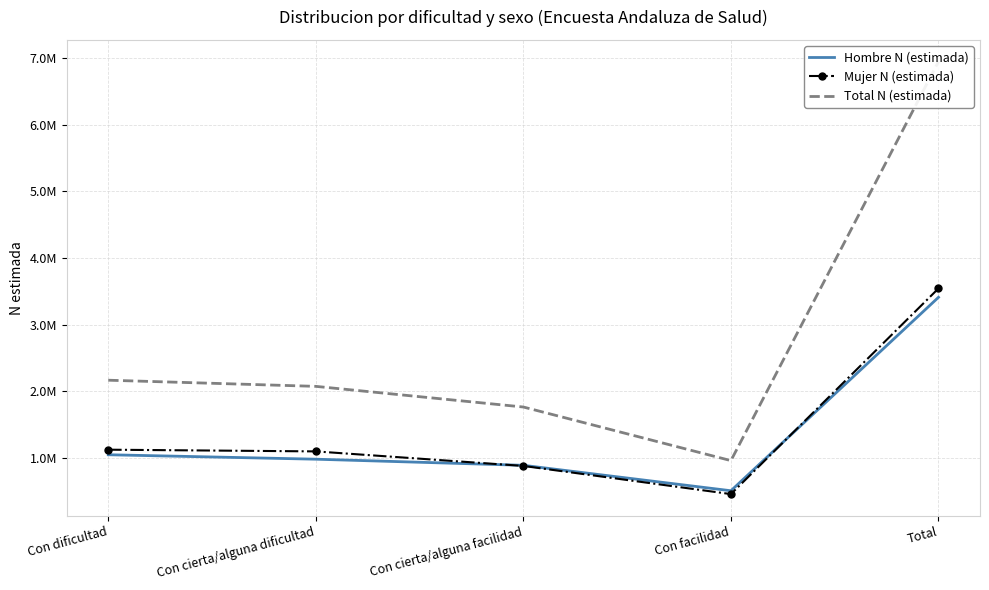

What position from the left is Con cierta/alguna facilidad?

3